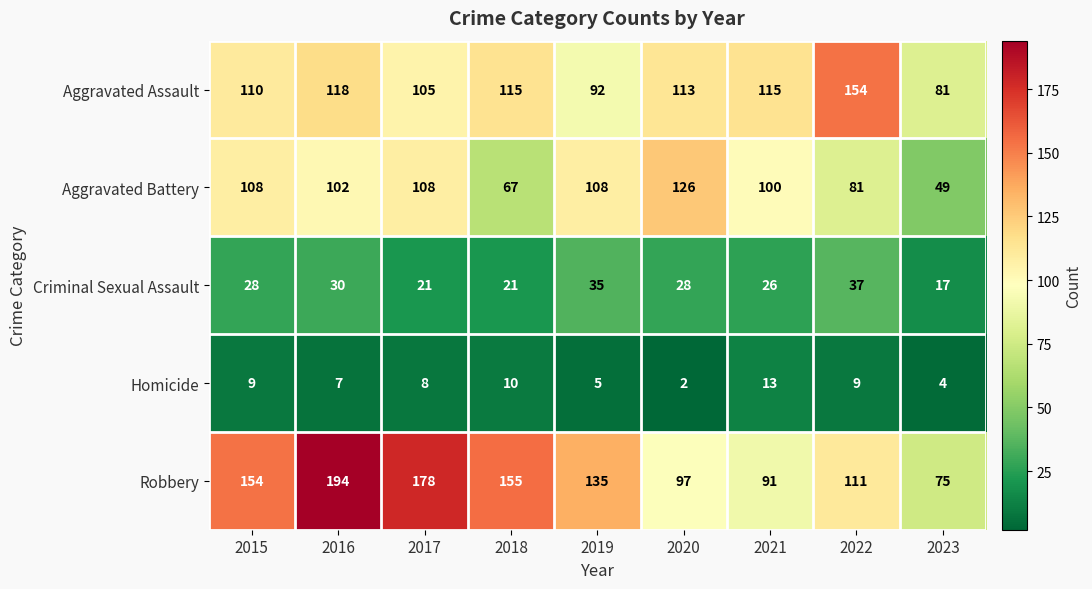

At which label does Aggravated Battery first exceed 102?

2015